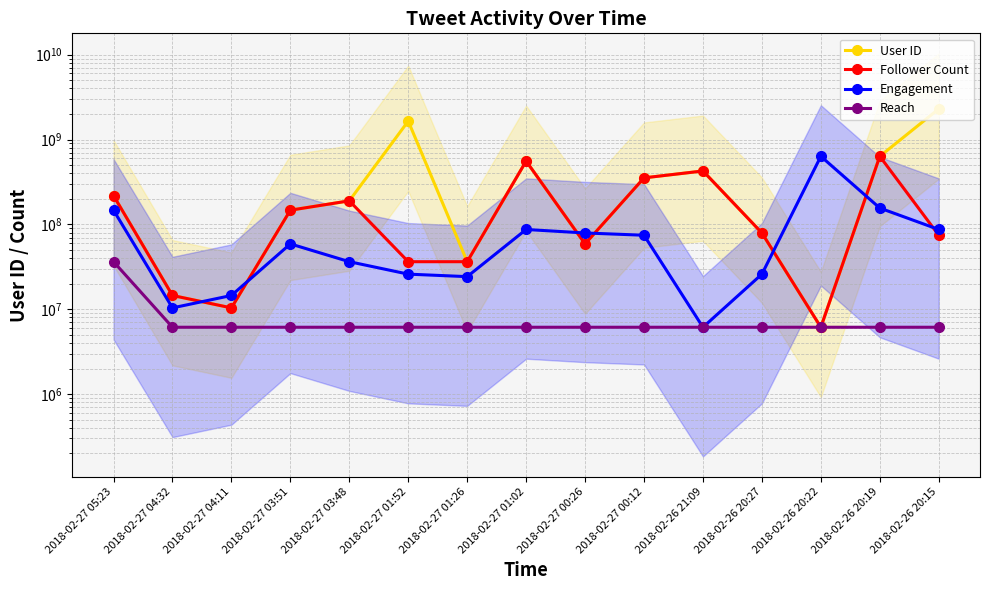

What is the value of the Engagement point at the 5th from the left?

36302568